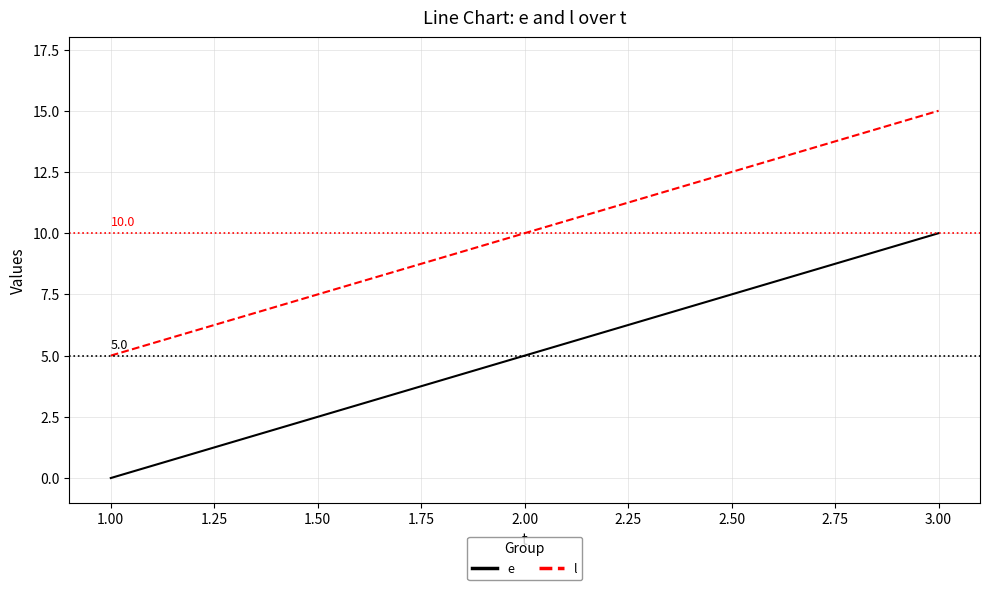

What is the spread (max minus min) of values at 1.00?

5